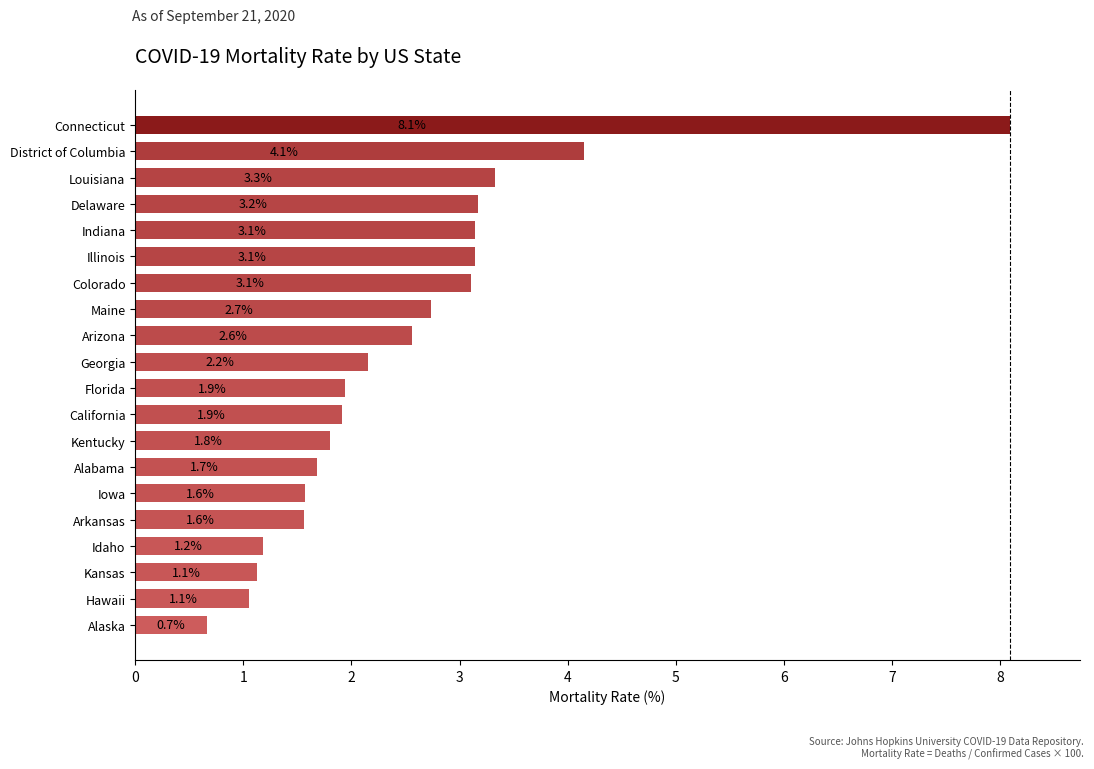

How many data points does each series have?

20